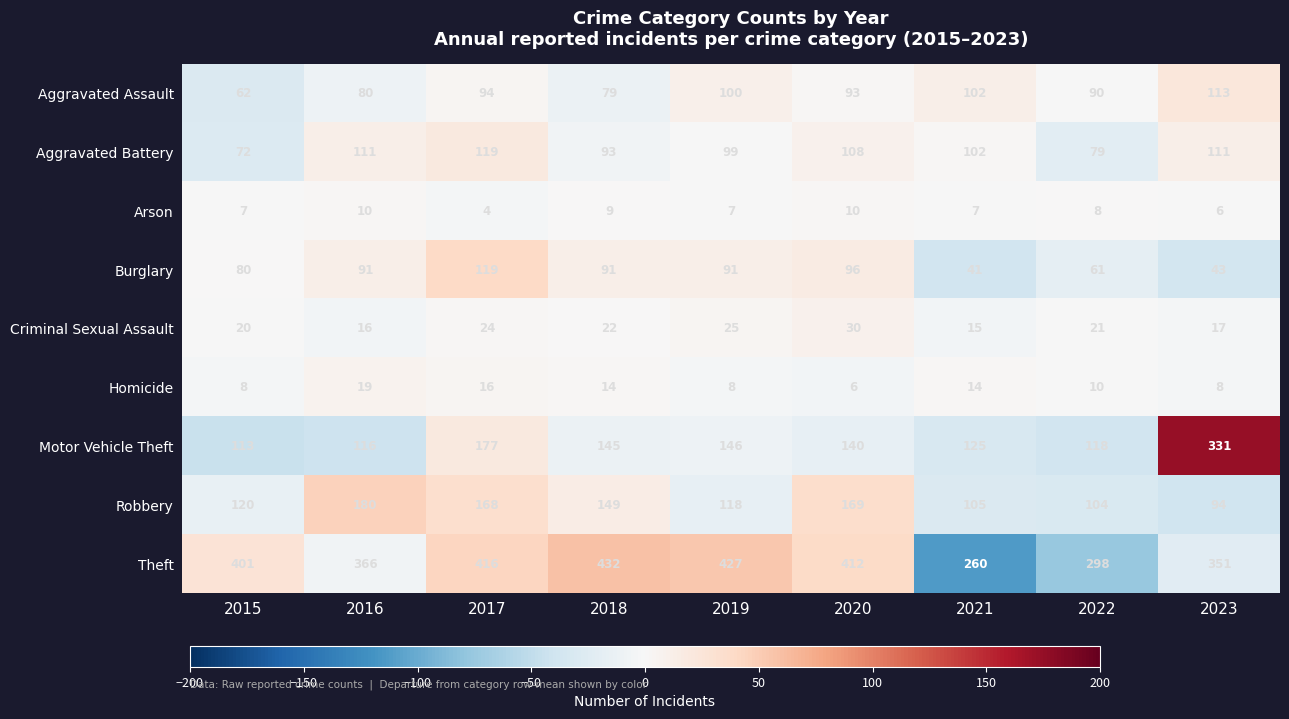

How many distinct data groups are displayed?

9